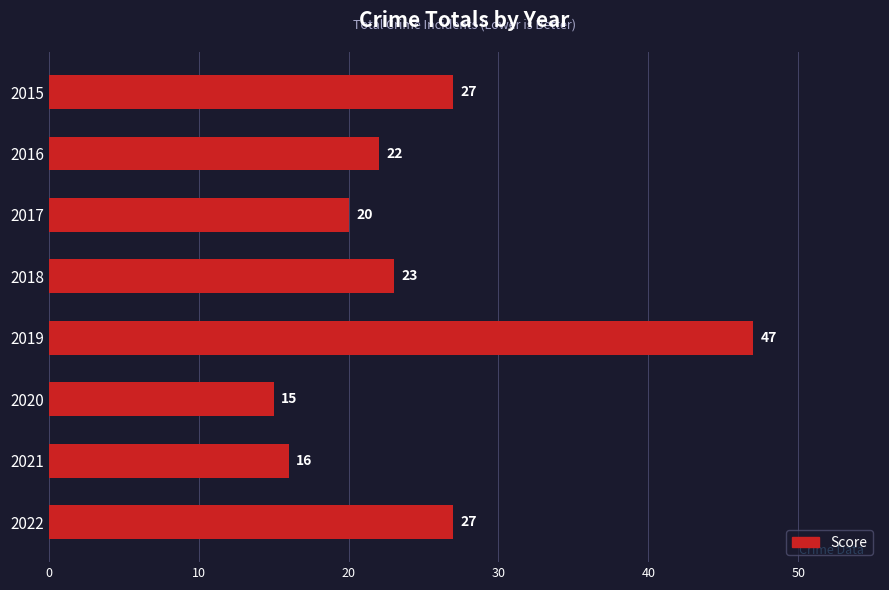

True or false: the data shows 27 at 2022.

True